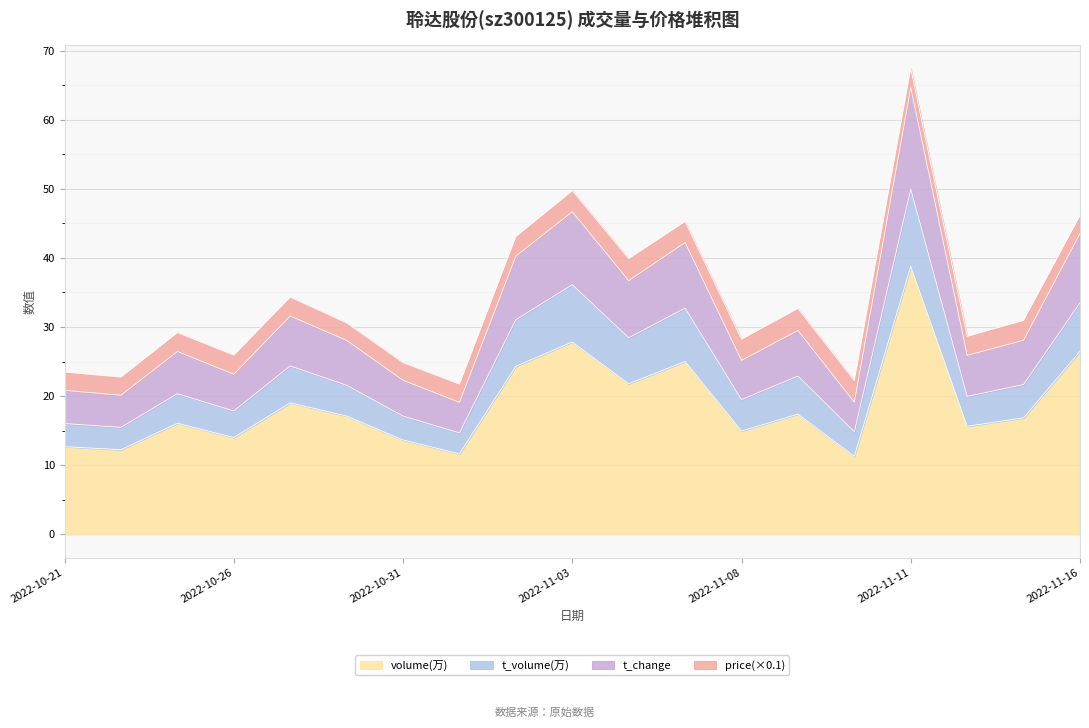

What is the lowest value of the volume(万) series?

11.3